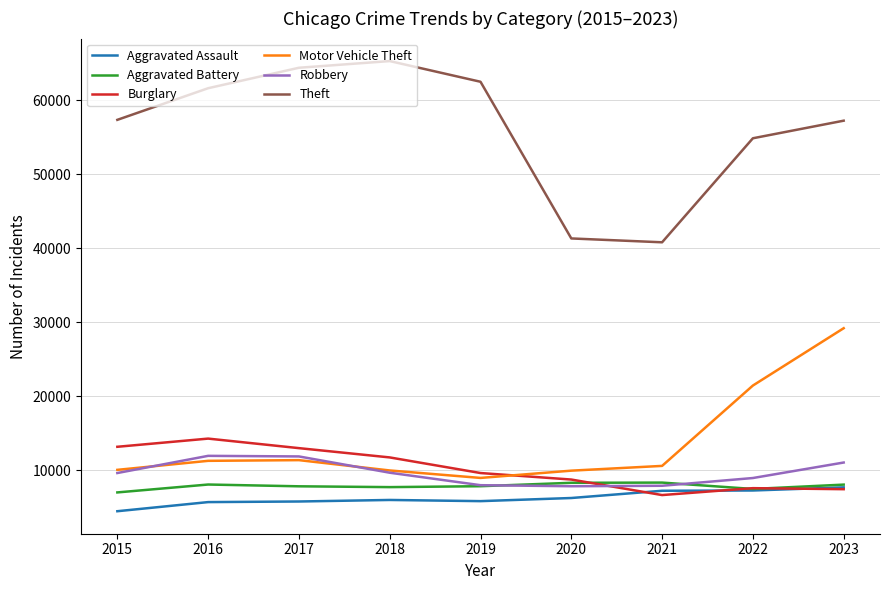

Does the chart have visible grid lines?

Yes